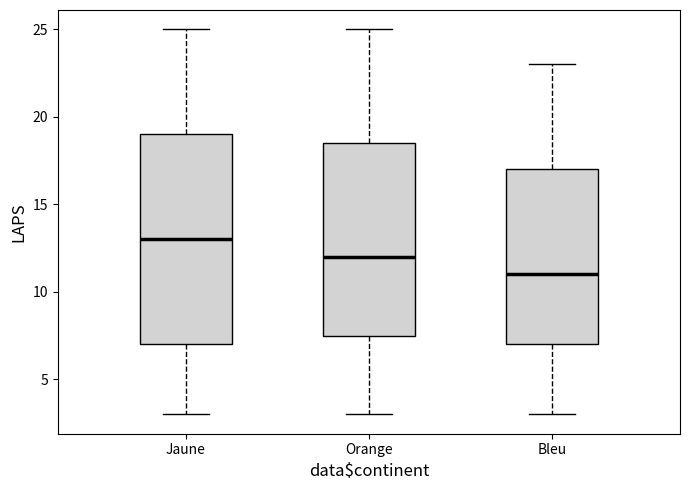

Reading left to right, read every box against the y-axis: the position of its median line, the range the box covers, and the ends of its whiskers. The values are not printed on the chart, so give them approximately, as read against the axis.

Jaune: median 13.0, box 7.0 to 19.0, whiskers 3.0 to 25.0
Orange: median 12.0, box 7.5 to 18.5, whiskers 3.0 to 25.0
Bleu: median 11.0, box 7.0 to 17.0, whiskers 3.0 to 23.0